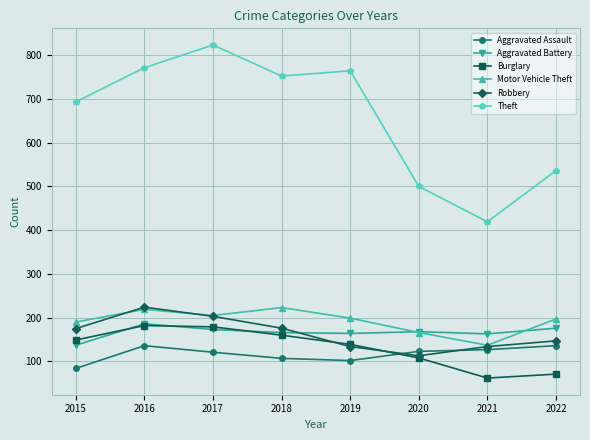

How many intersections are there between Aggravated Assault and Burglary?

1